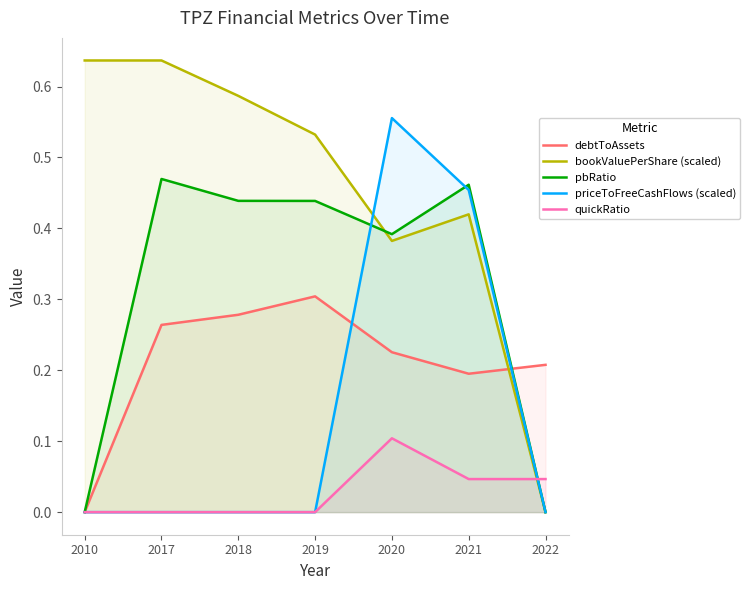

What are all the series names shown in the legend?

debtToAssets, bookValuePerShare (scaled), pbRatio, priceToFreeCashFlows (scaled), quickRatio